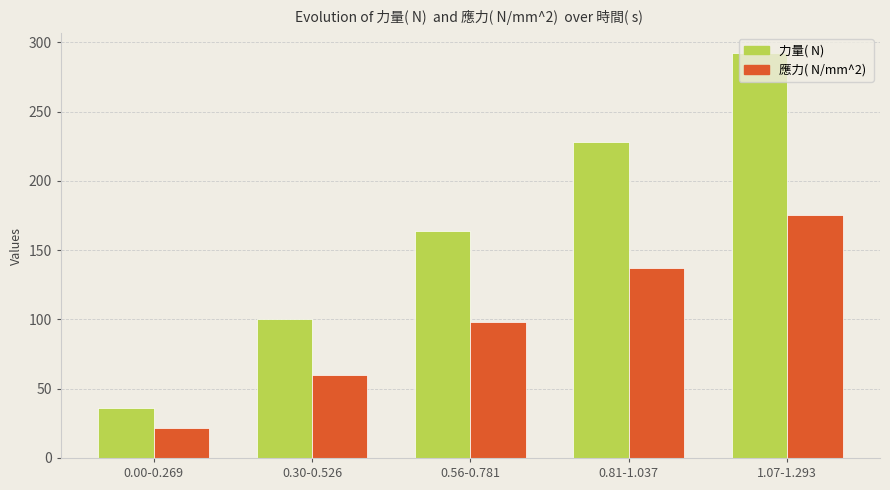

Which label corresponds to the smallest value in the chart?

0.00-0.269